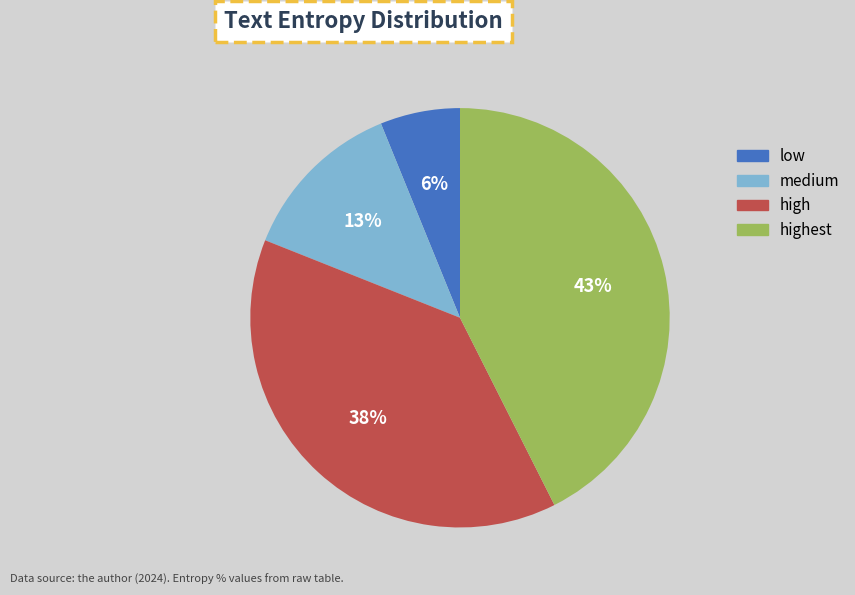

How many slices are in this pie chart?

4